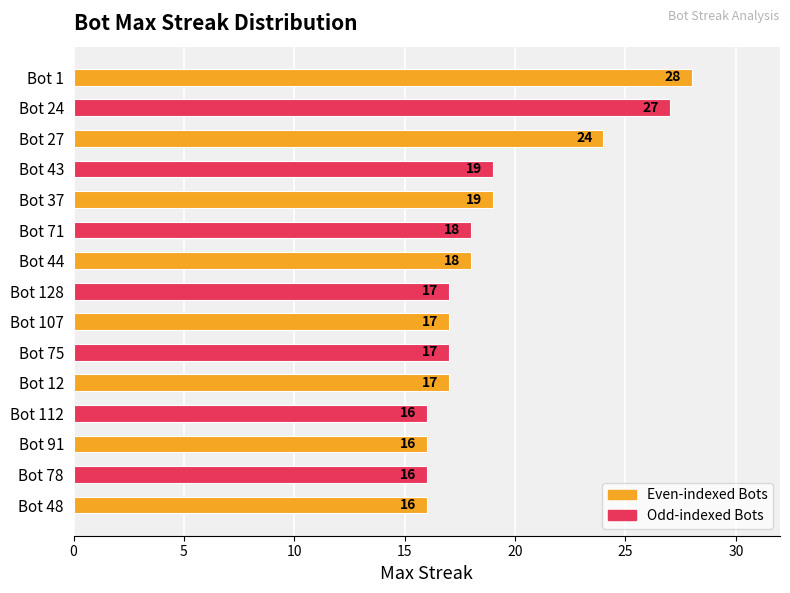

What is the smallest value displayed?

16